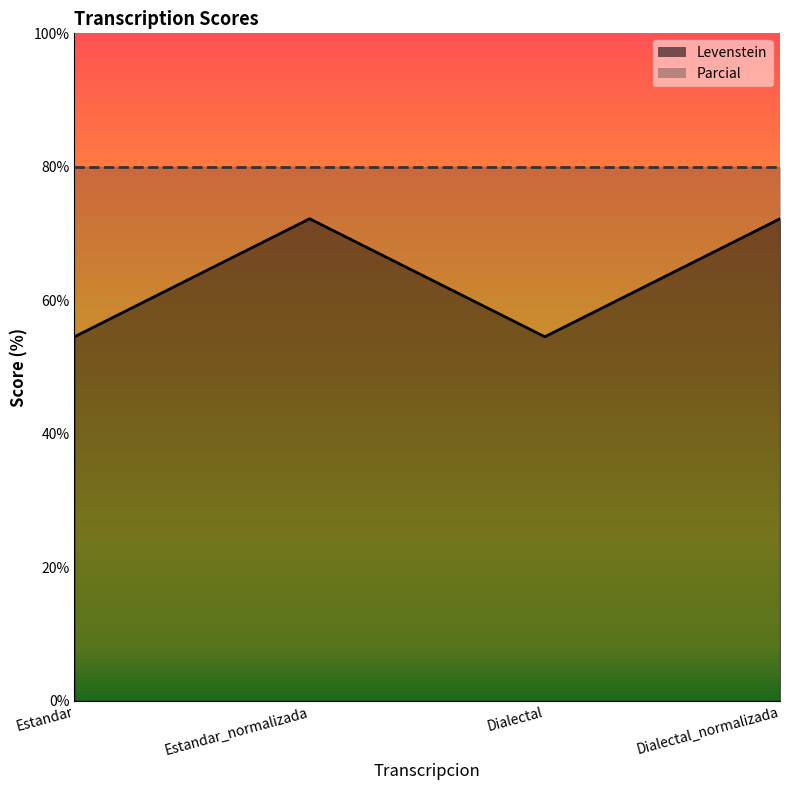

What is the approximate value at Dialectal_normalizada?

72.2